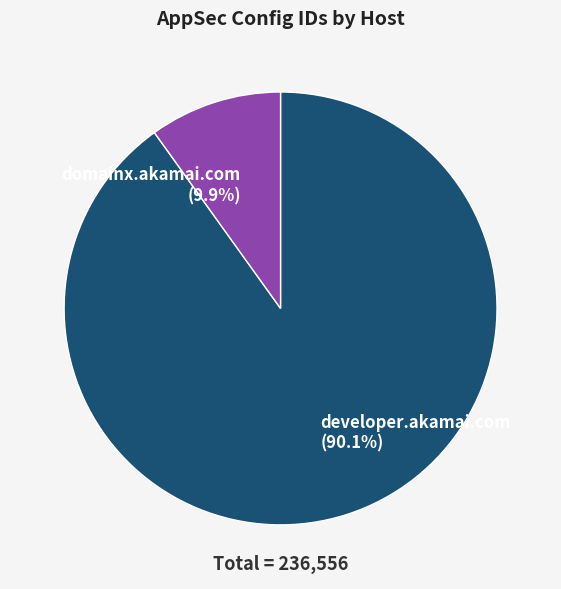

To the nearest percent, what is the average slice percentage?

50%